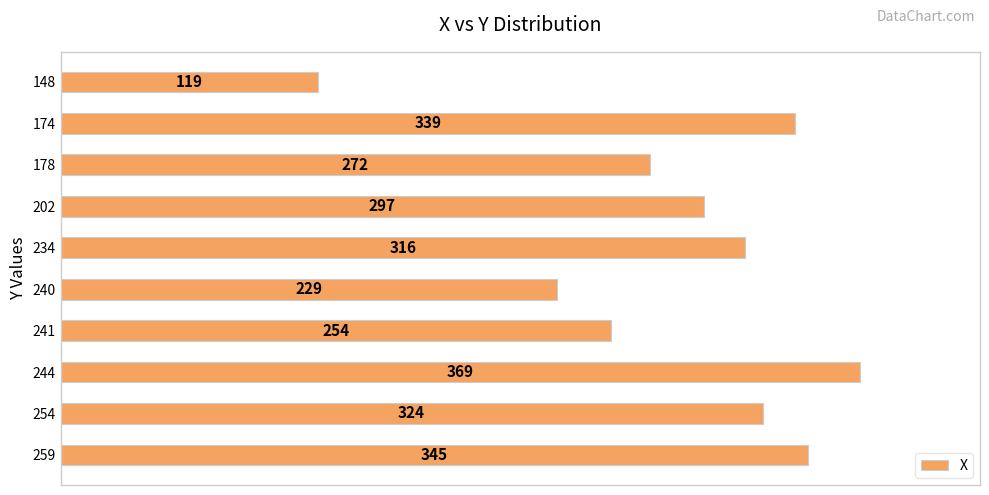

Reading bottom to top, transcribe all the data shown in this chart.

259=345	254=324	244=369	241=254	240=229	234=316	202=297	178=272	174=339	148=119